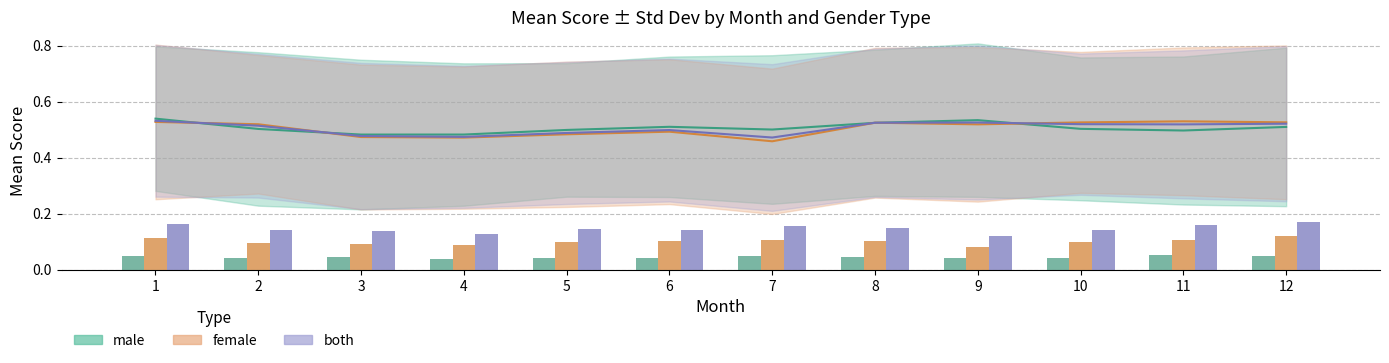

What is the difference between the maximum and minimum values in the both_mean series?

0.1